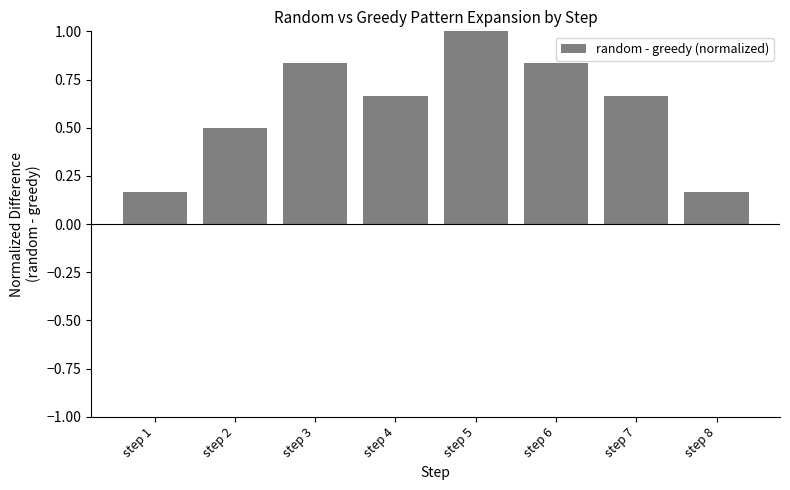

What is the sum of the values at step 6 and step 5?

1.8